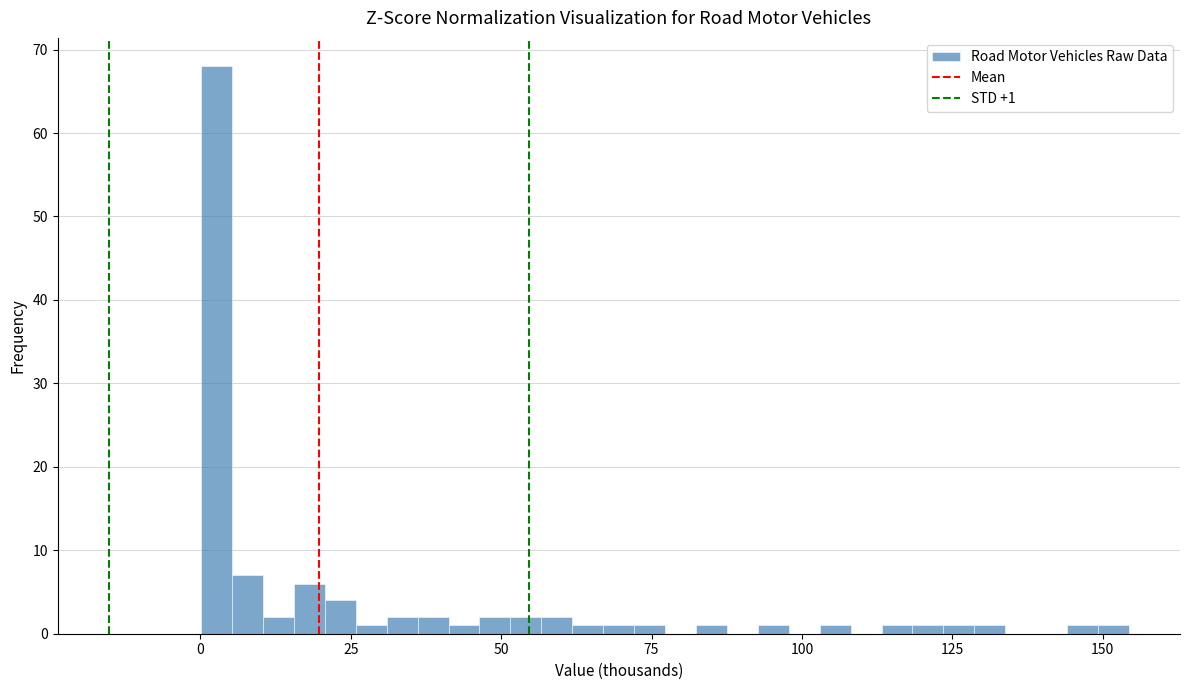

Around what value on the x-axis is the tallest bar? Give the approximate position of its centre, as read against the axis.

5